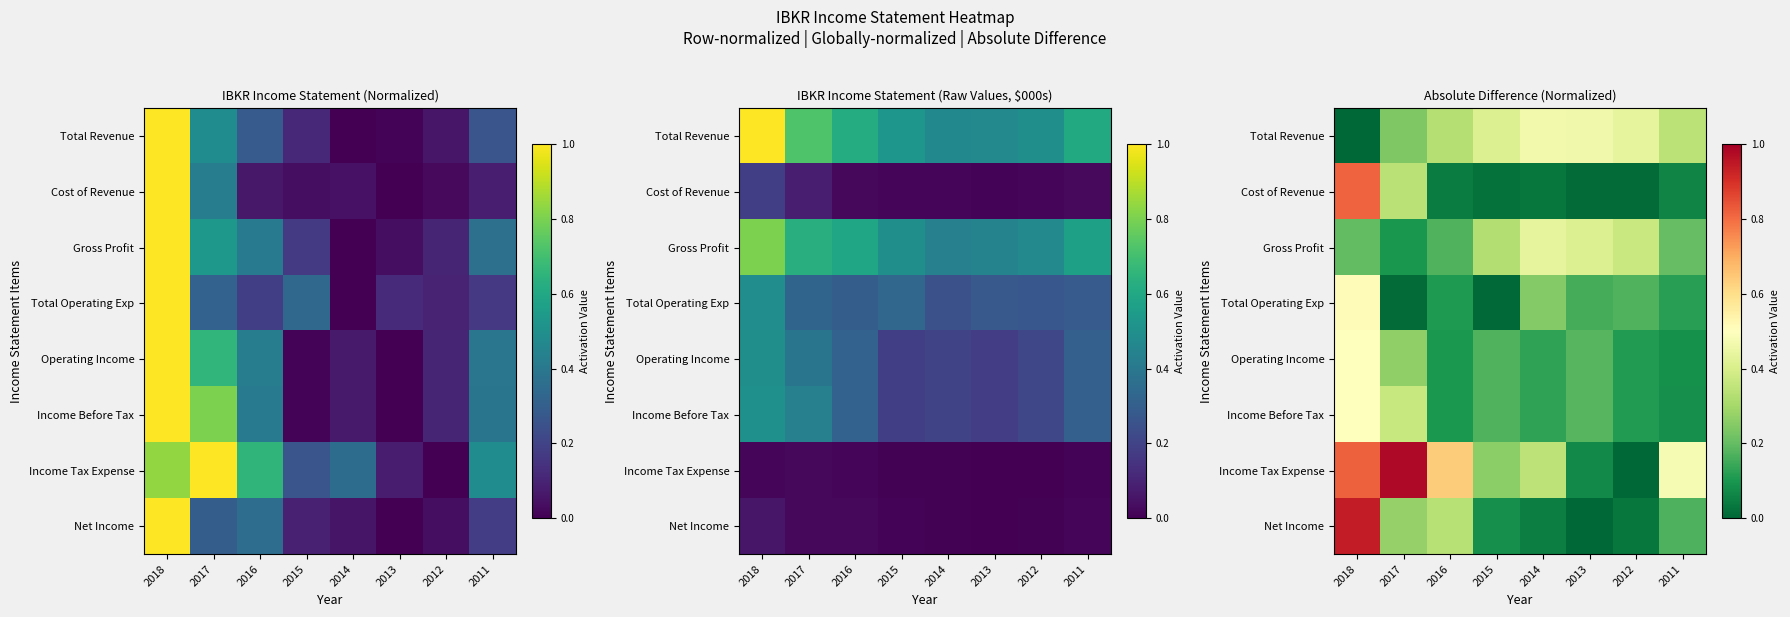

At how many categories does at least one series exceed 0?

8